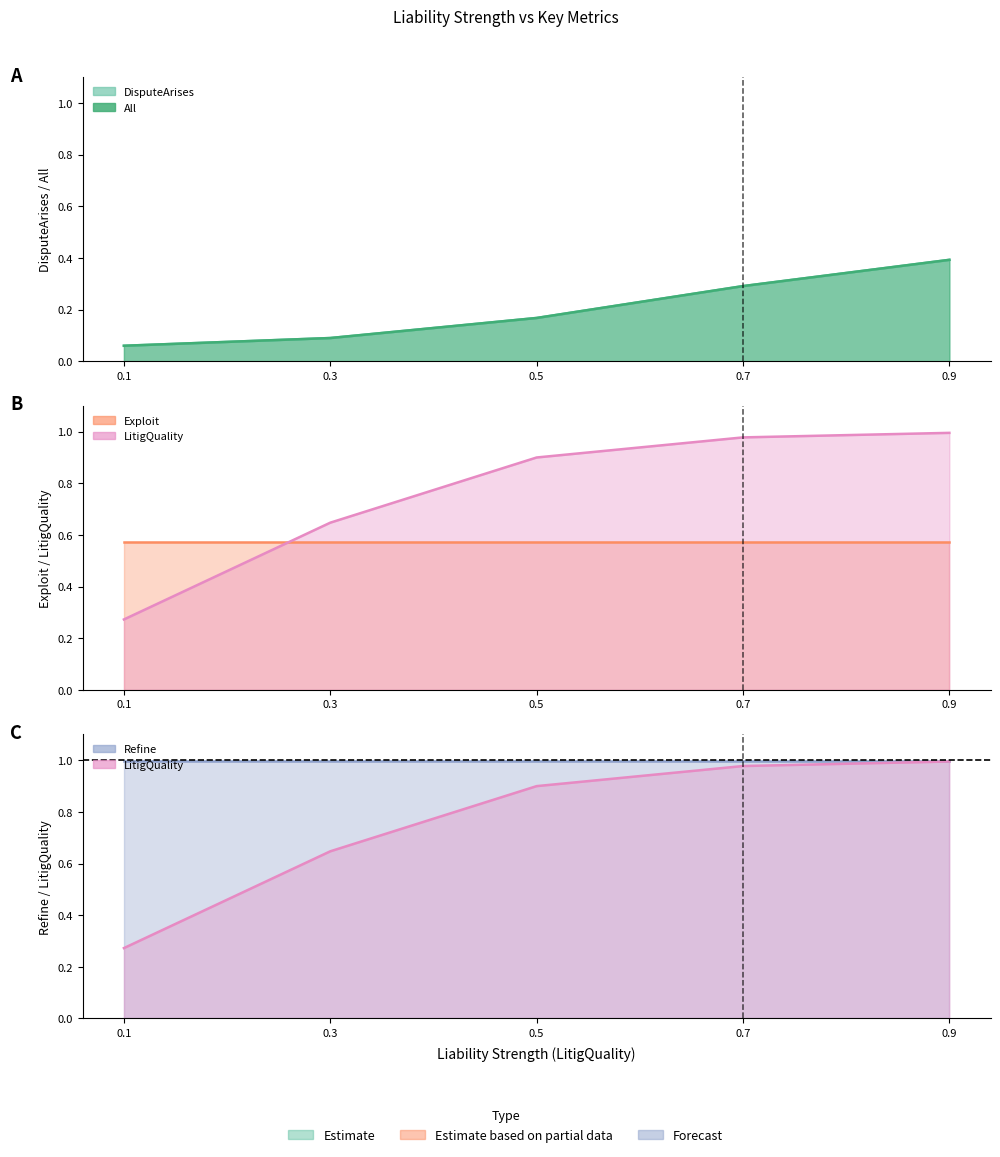

True or false: All and DisputeArises cross at least once.

False